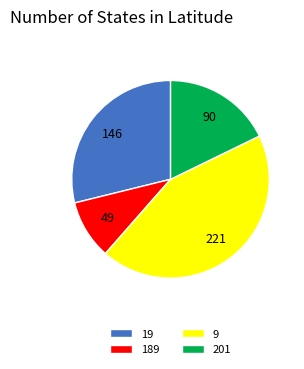

How many slices are in this pie chart?

4